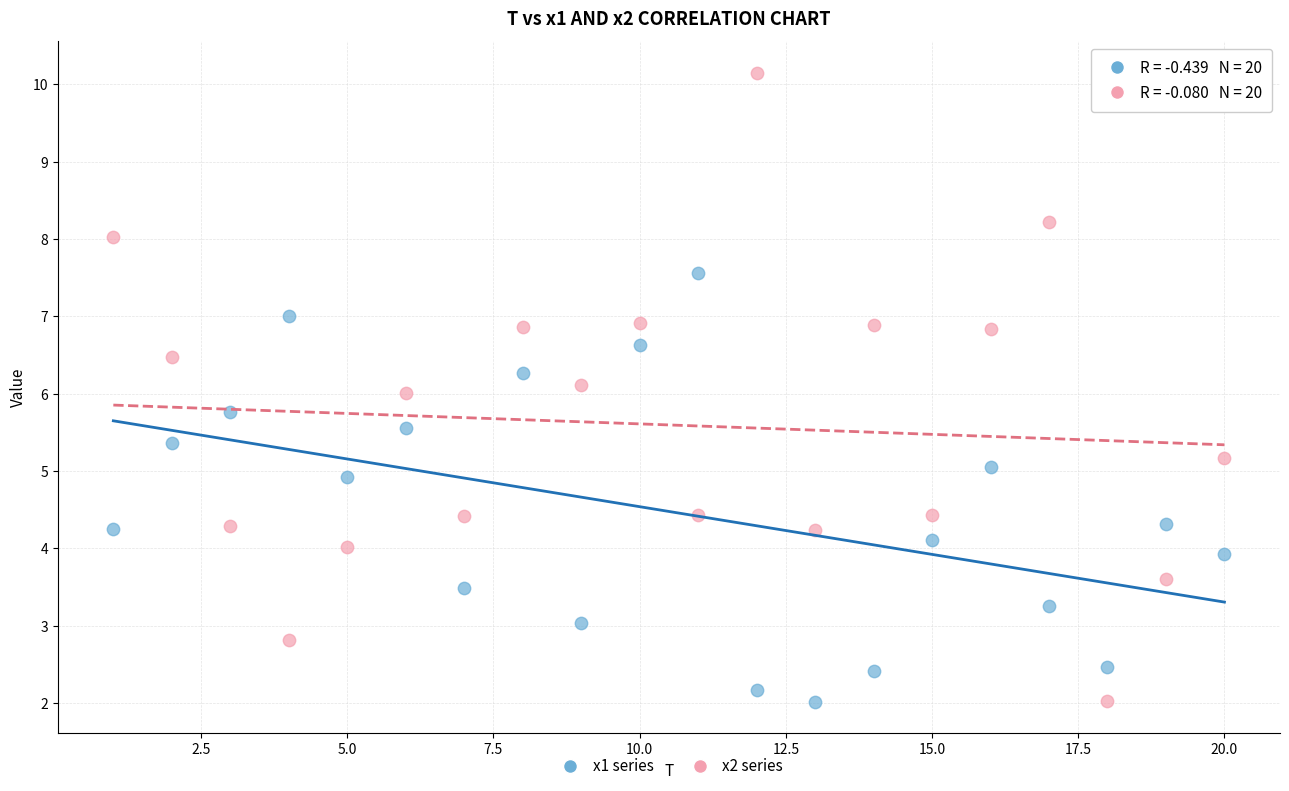

What are all the series names shown in the legend?

x1 series, x2 series